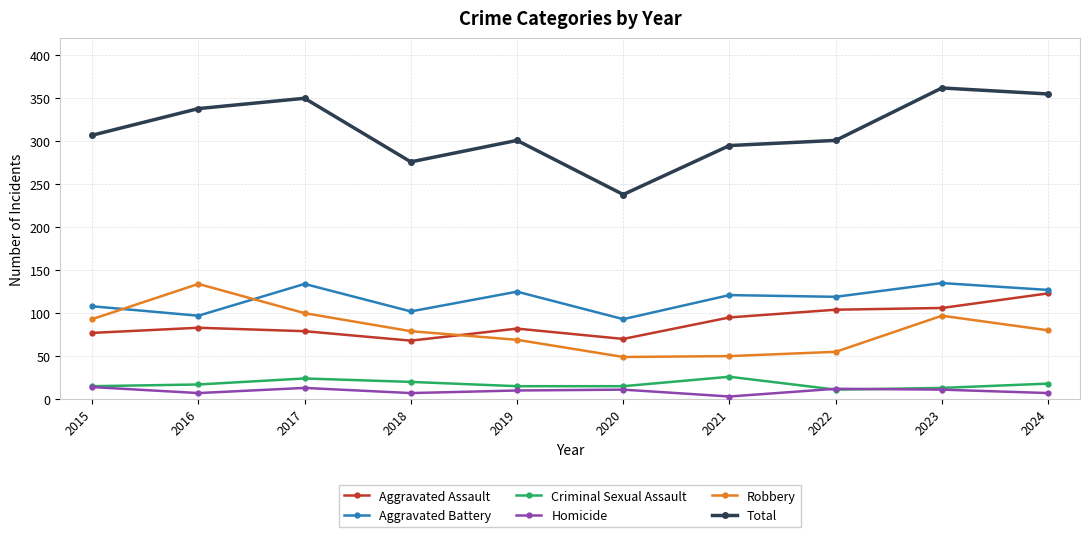

Which series has the largest total across all categories?

Total